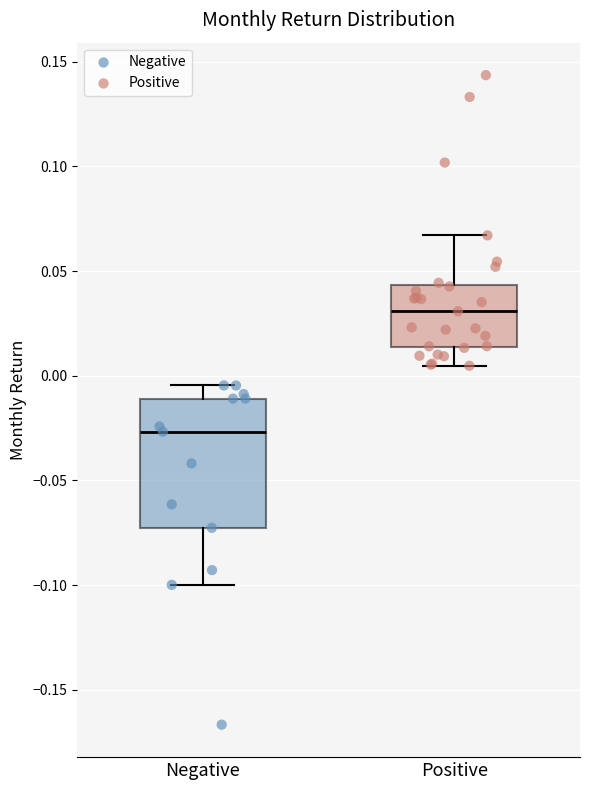

Which box's median line is the lowest?

Negative